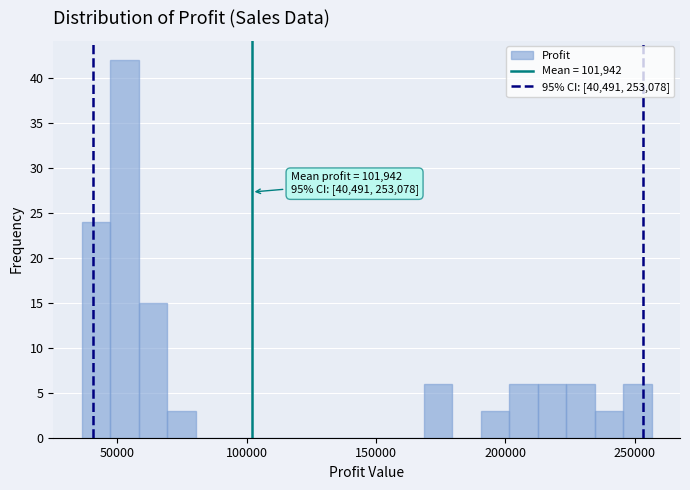

Around what value on the x-axis is the tallest bar? Give the approximate position of its centre, as read against the axis.

55000